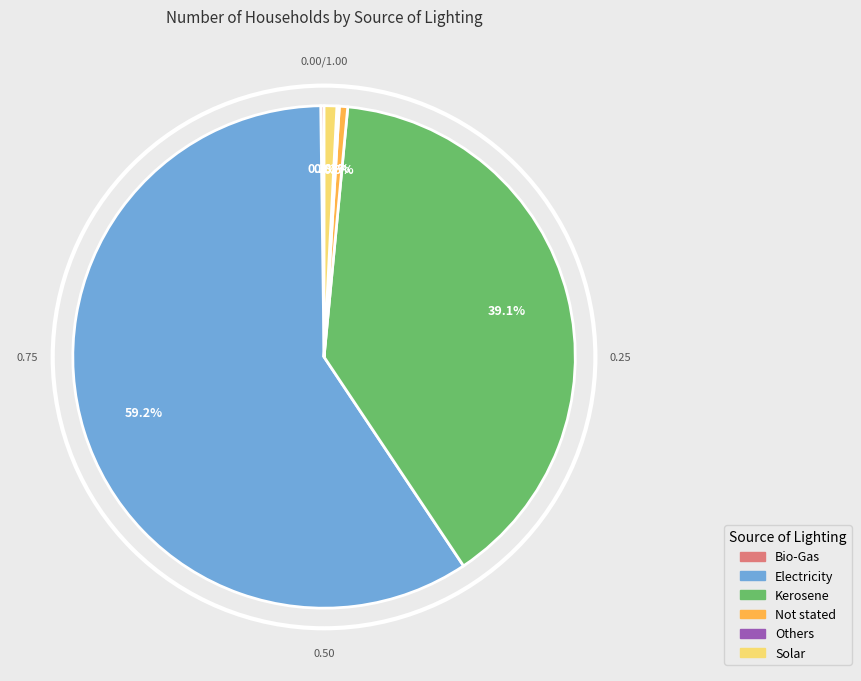

To the nearest percent, what is the combined percentage of Not stated and Electricity?

60%